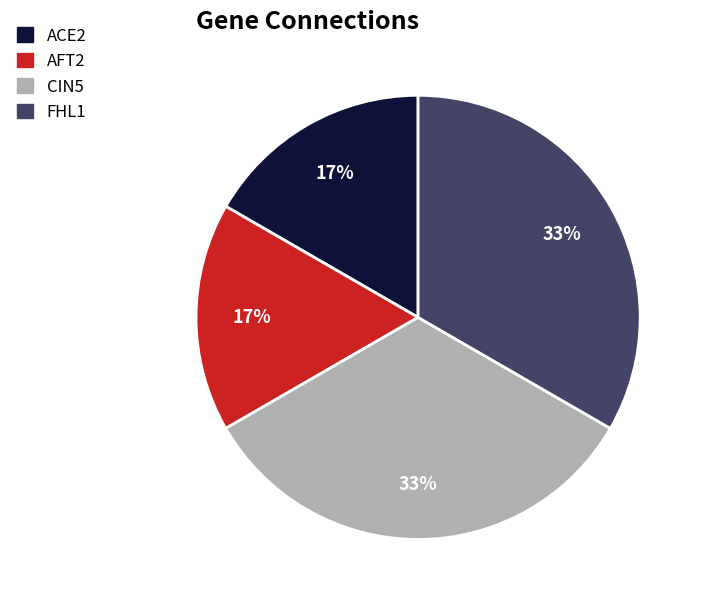

Is it true that CIN5 is 33% of the pie?

True